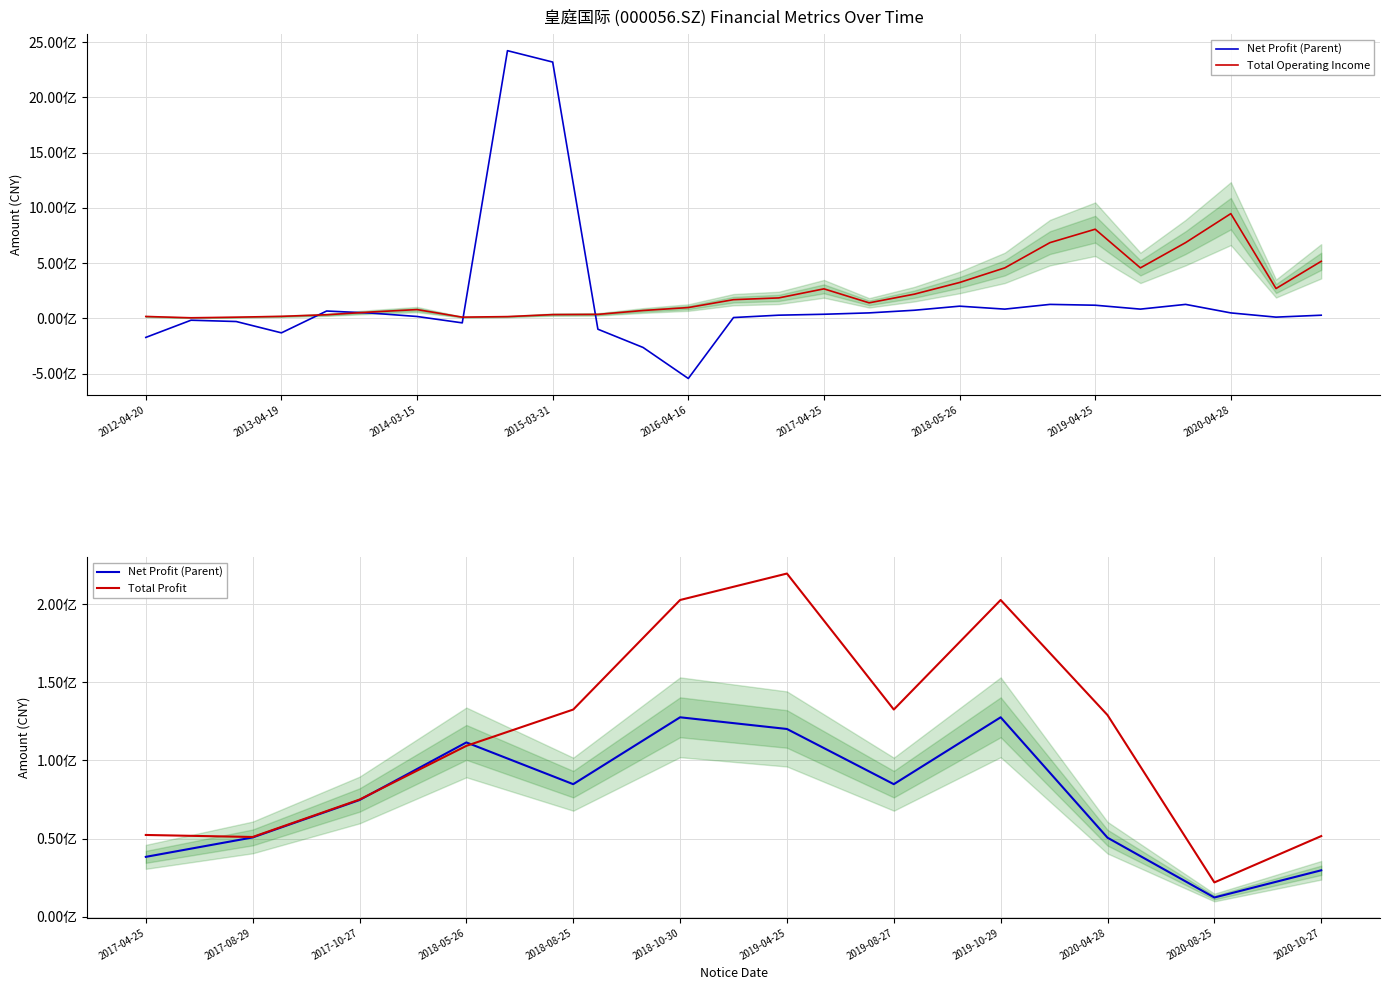

Where is Total Operating Income nearest to the value 477723051?

2018-08-25